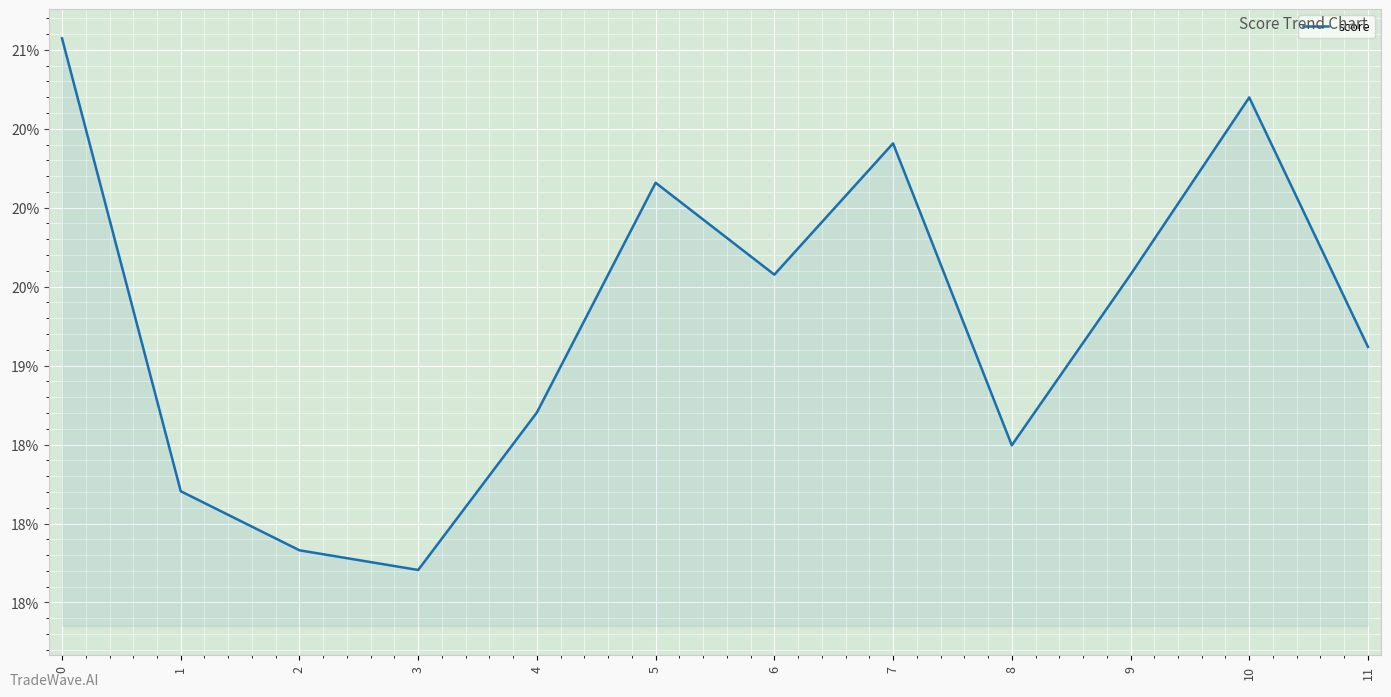

What is the value of the 10th point from the left?

0.2